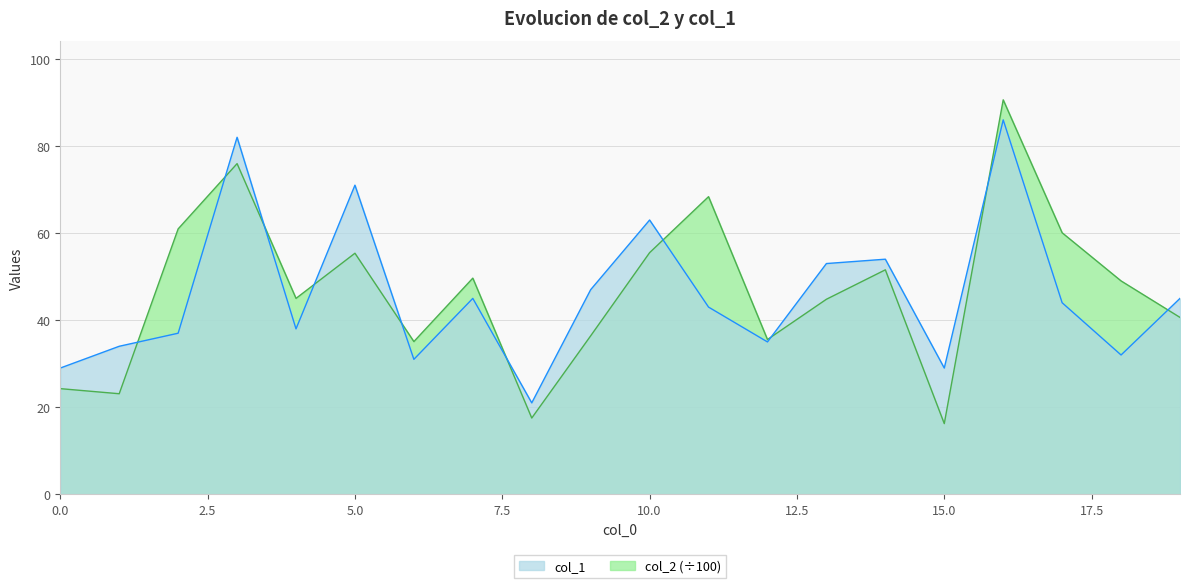

Reading right to left, list all the values displayed in this chart.

col_2: 19=40.6	18=49.0	17=60.1	16=90.6	15=16.2	14=51.6	13=44.8	12=35.5	11=68.4	10=55.5	9=36.4	8=17.5	7=49.6	6=35.1	5=55.4	4=45.0	3=76.0	2=61.0	1=23.1	0=24.3
col_1: 19=45.0	18=32.0	17=44.0	16=86.0	15=29.0	14=54.0	13=53.0	12=35.0	11=43.0	10=63.0	9=47.0	8=21.0	7=45.0	6=31.0	5=71.0	4=38.0	3=82.0	2=37.0	1=34.0	0=29.0